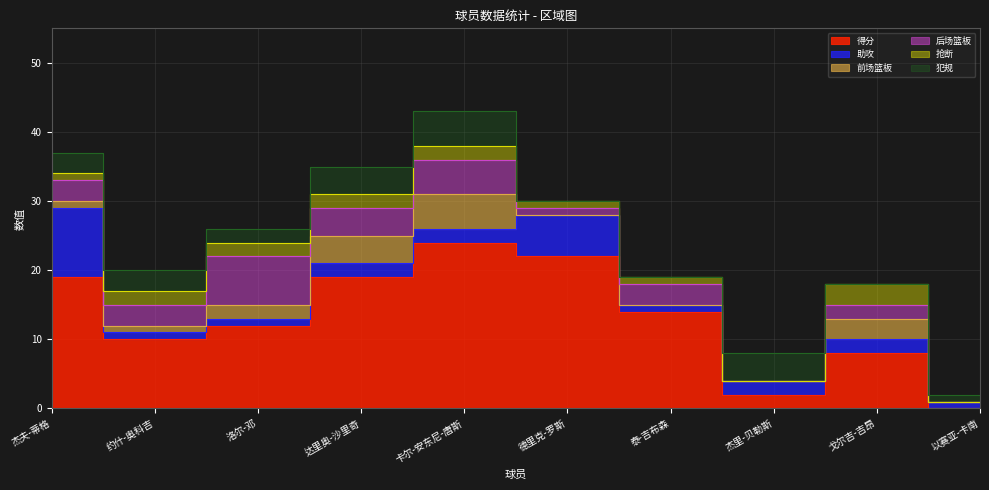

What is the sum of all 助攻 values?

28